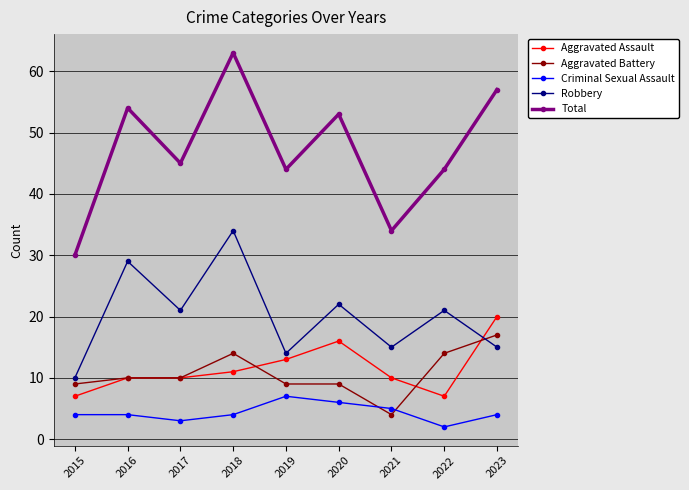

Read the Criminal Sexual Assault value at 2019.

7